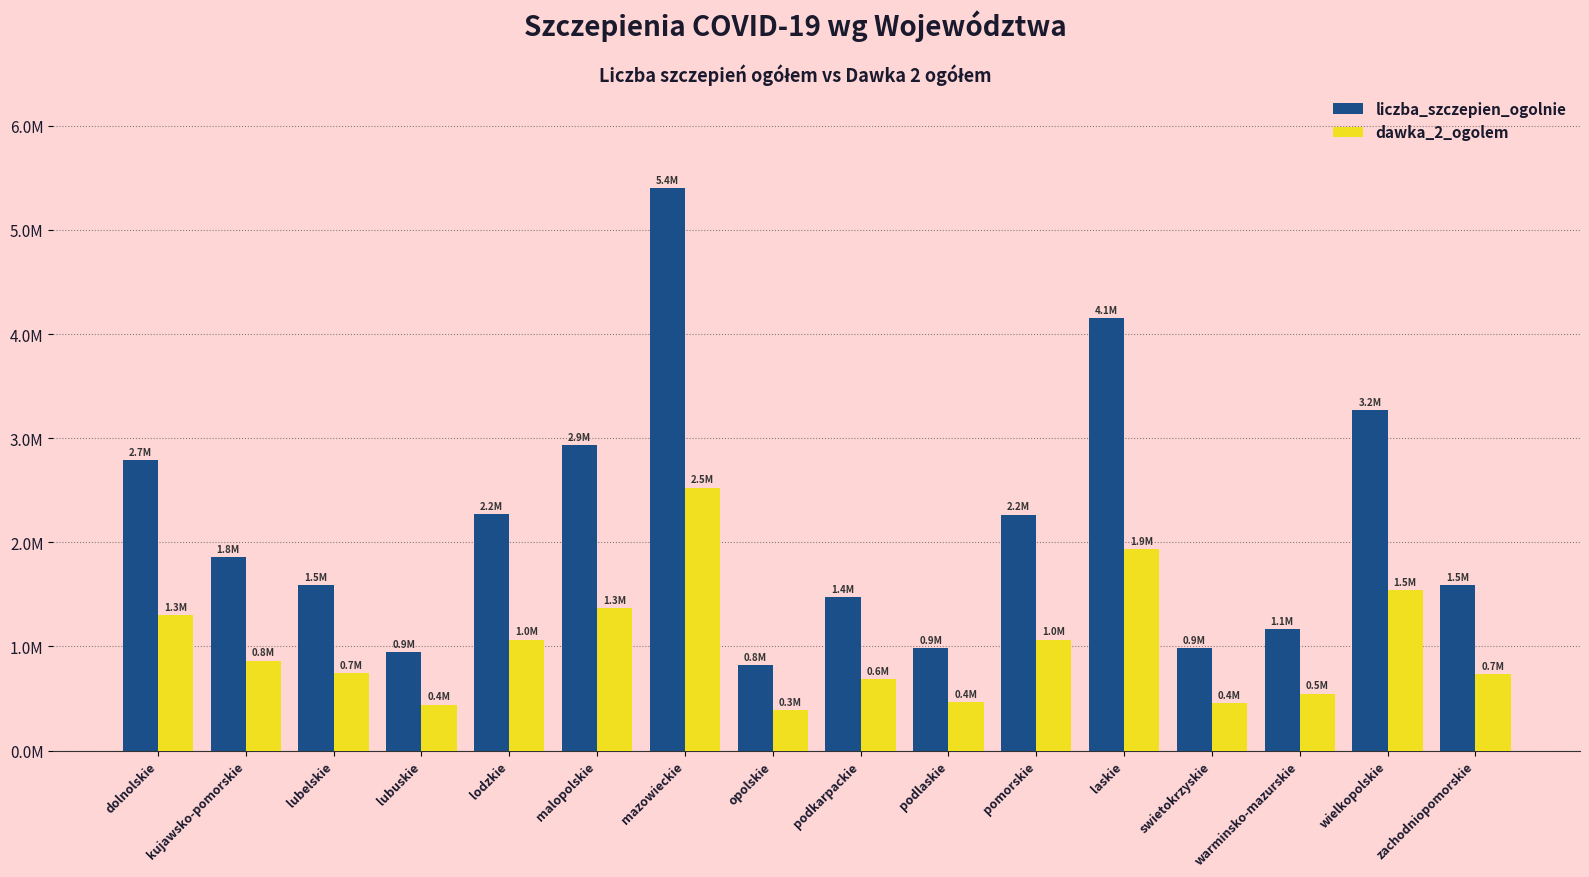

Are the bars horizontal?

No